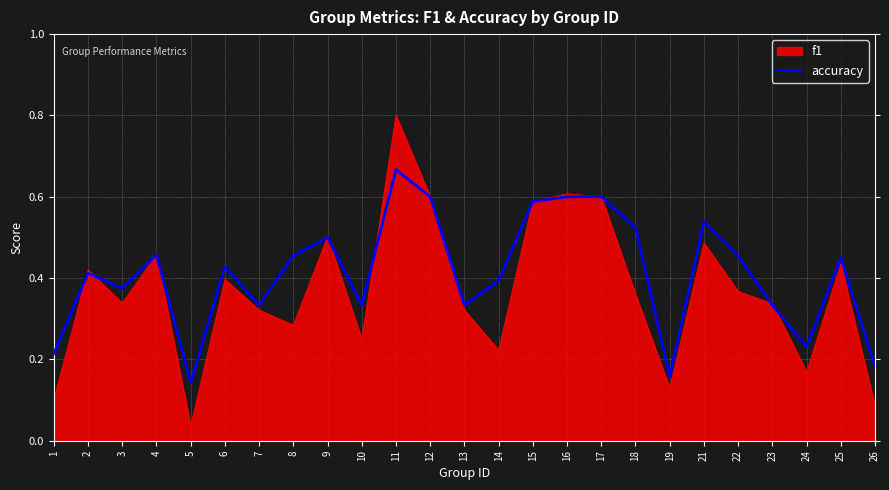

Is it true that accuracy equals 0.3 at 16?

False